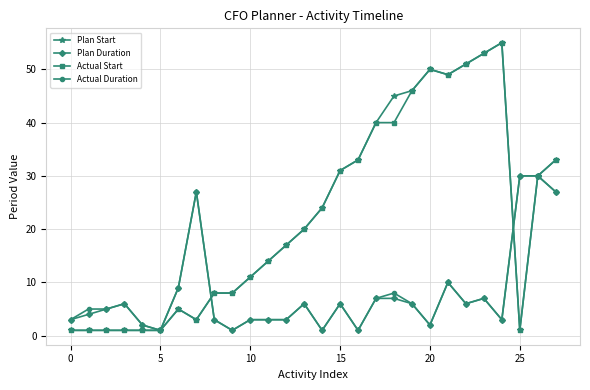

What is the maximum value for Plan Start?

55